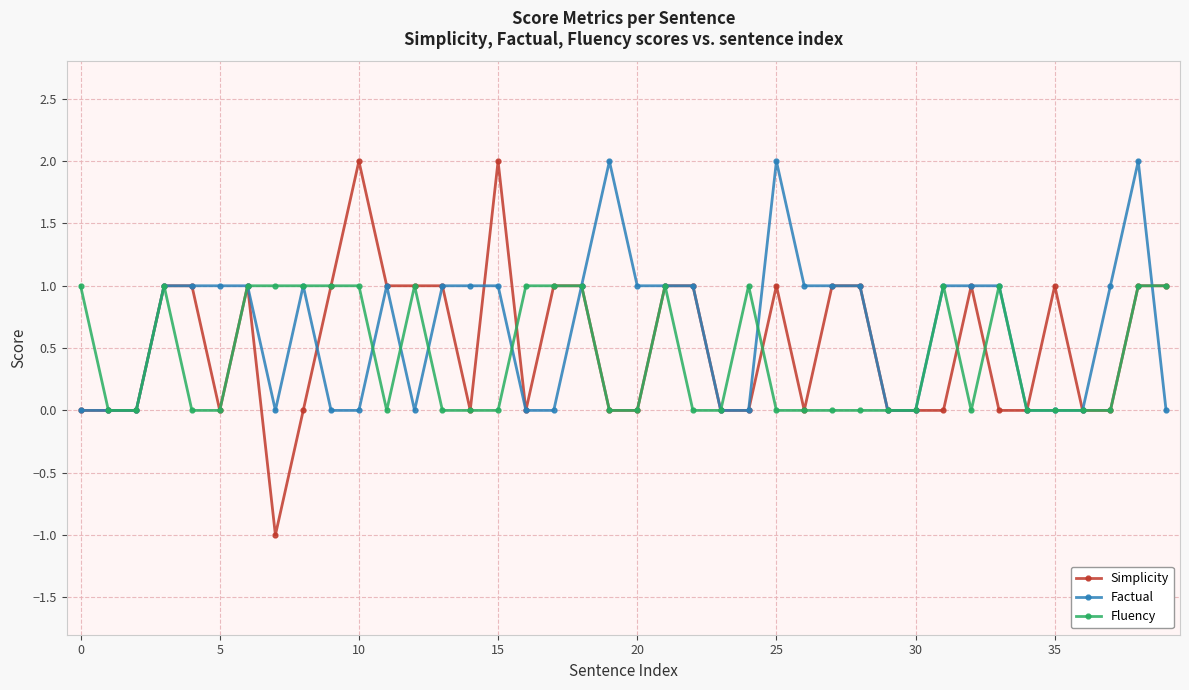

How many lines are shown in the chart?

3